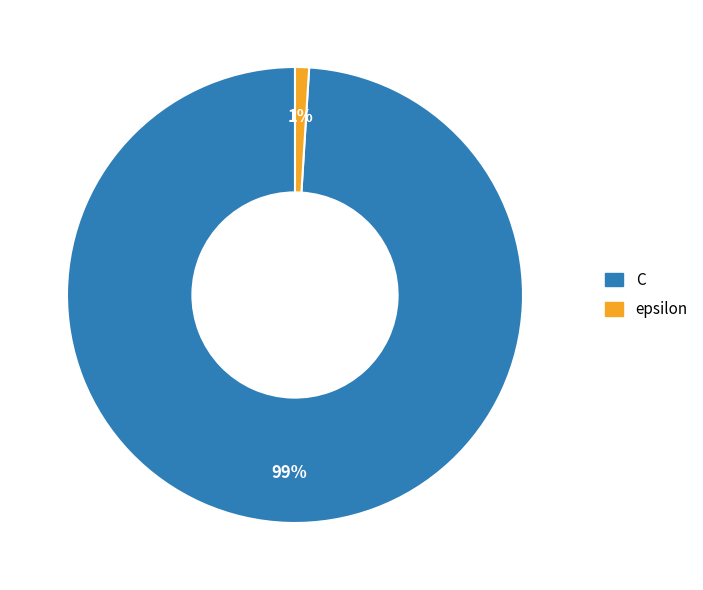

Rank the categories by value from highest to lowest.

C, epsilon